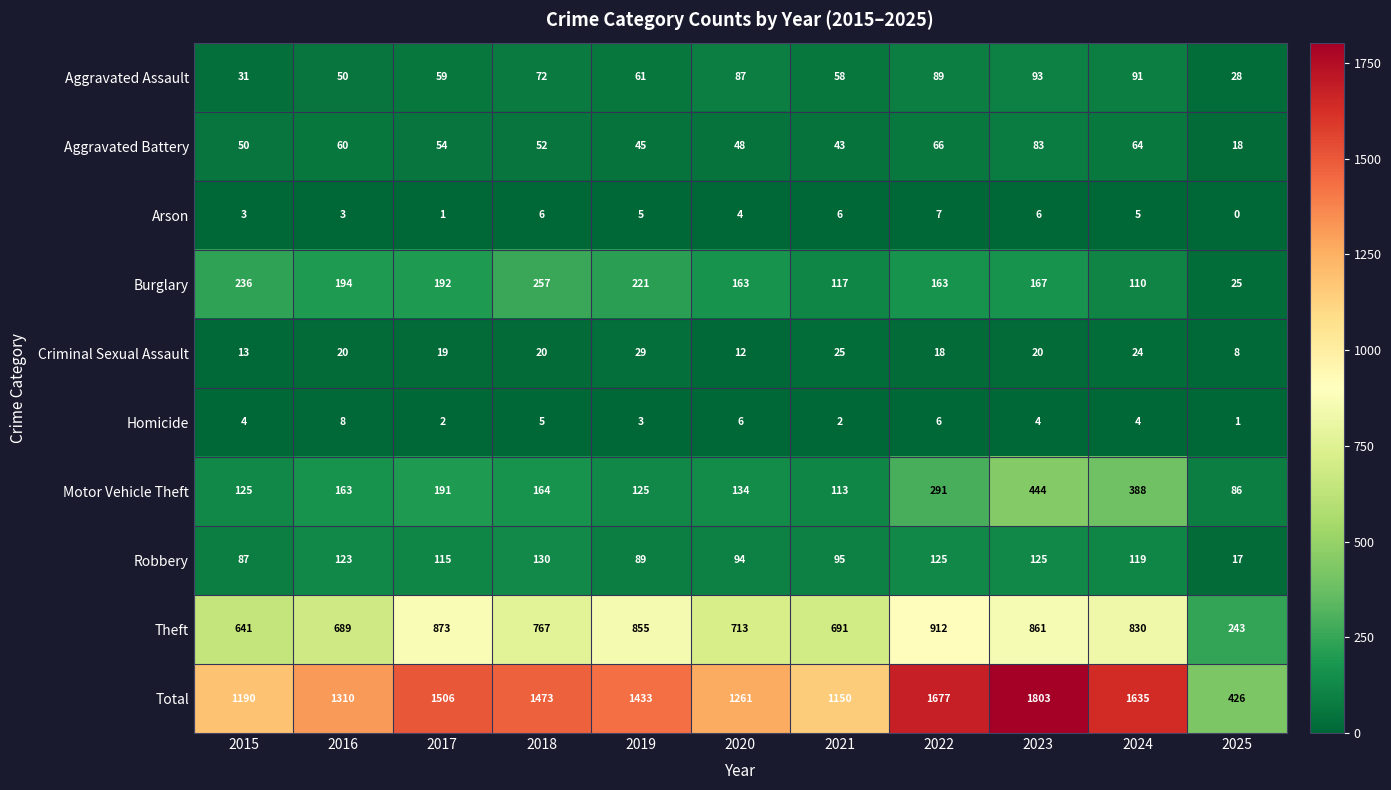

How many distinct data groups are displayed?

10